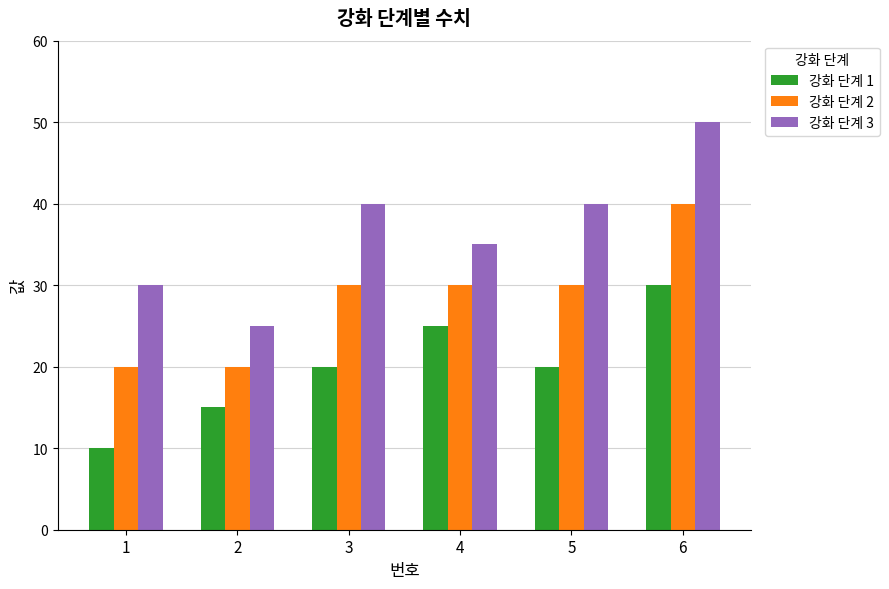

Count the number of categories in the chart.

6